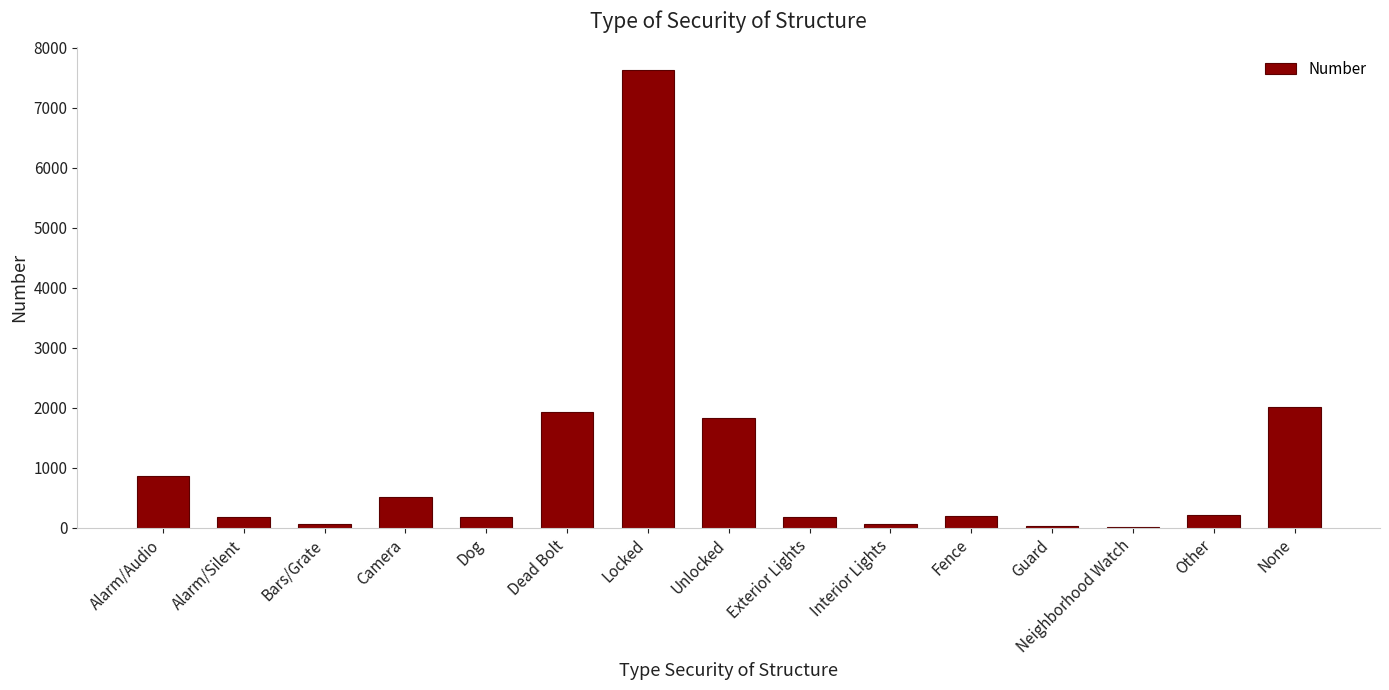

What is the change in value from Dead Bolt to Locked?

+5703